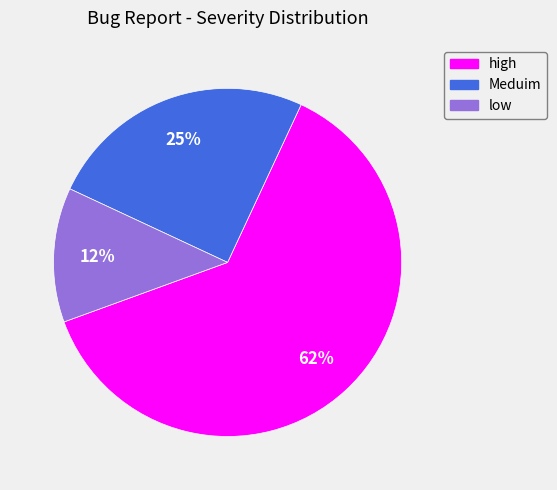

Does any single category account for the majority?

Yes